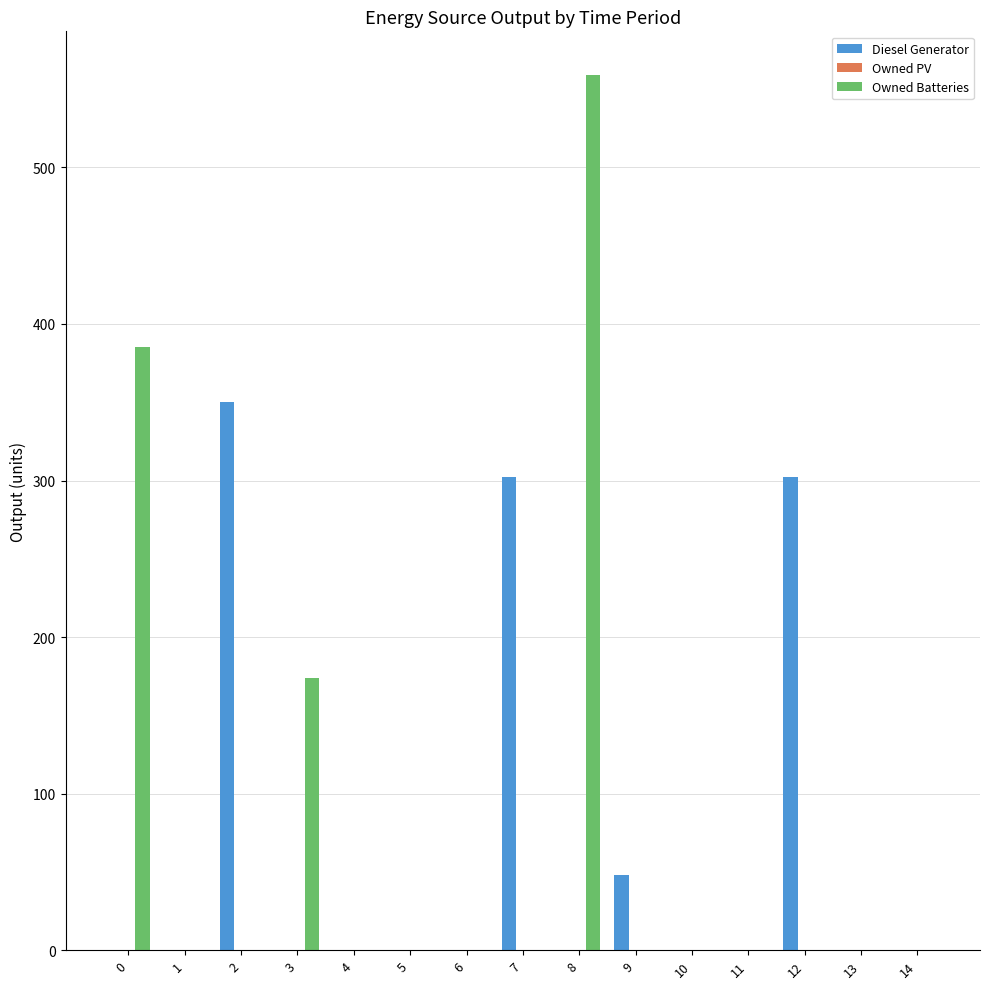

The value of Owned Batteries at 2 is 0. True or false?

True